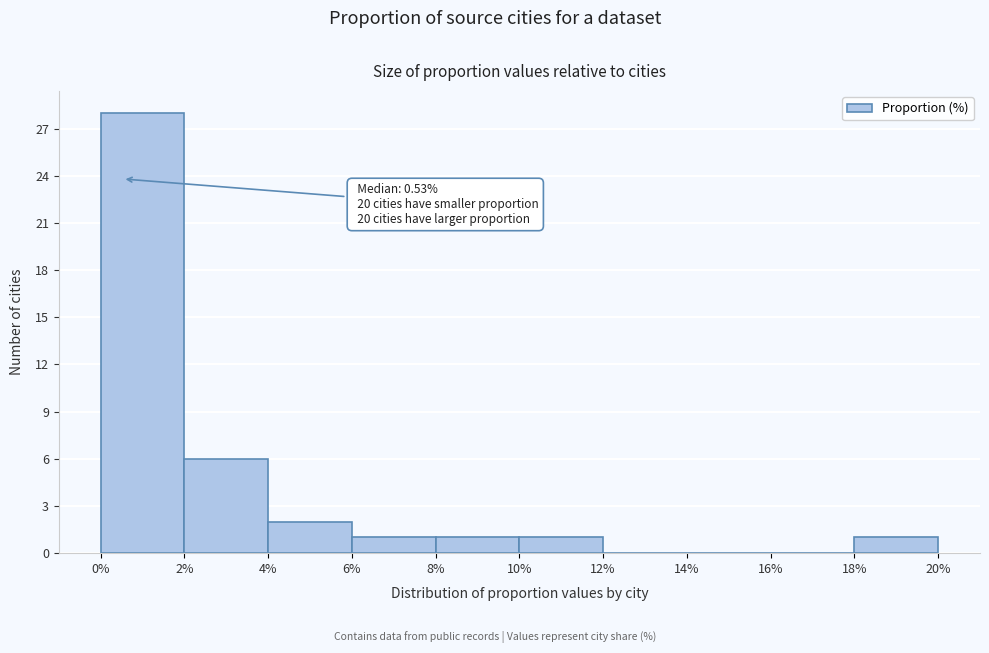

Over which range of the x-axis is the bar tallest?

0% to 2%